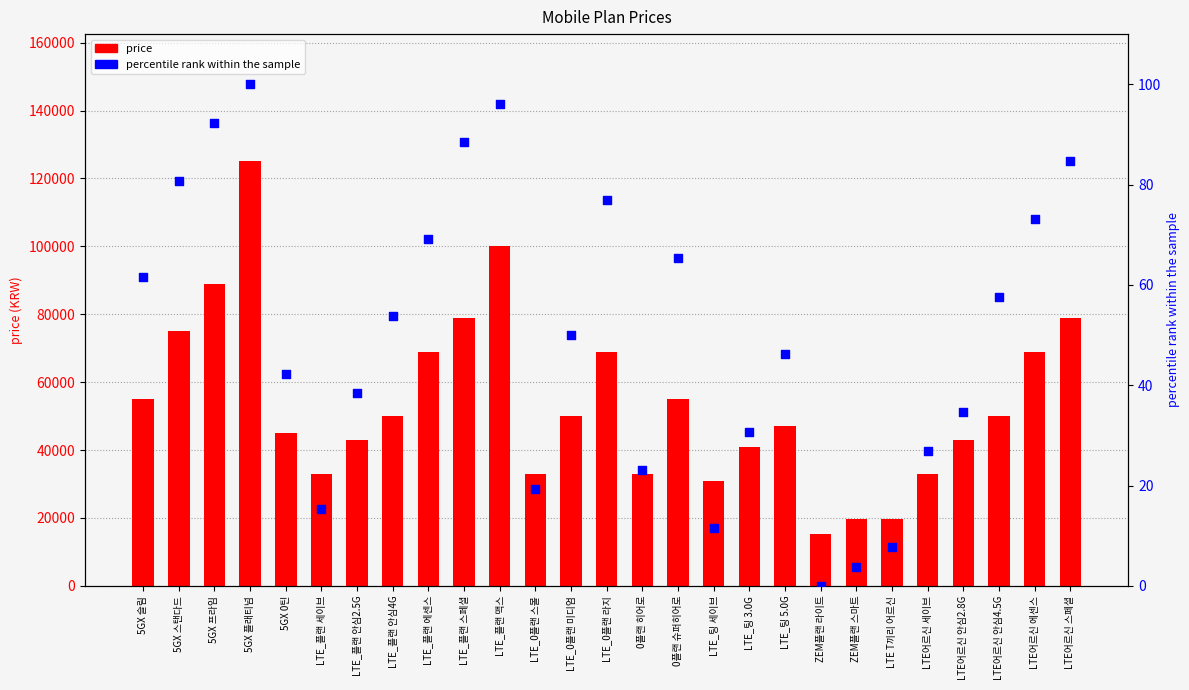

At how many categories does at least one series exceed 105662?

1